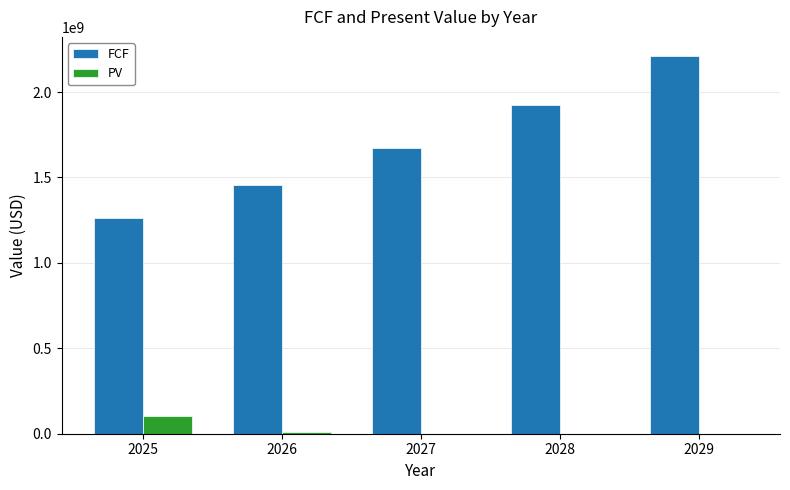

At which category is the sum across all series the highest?

2029